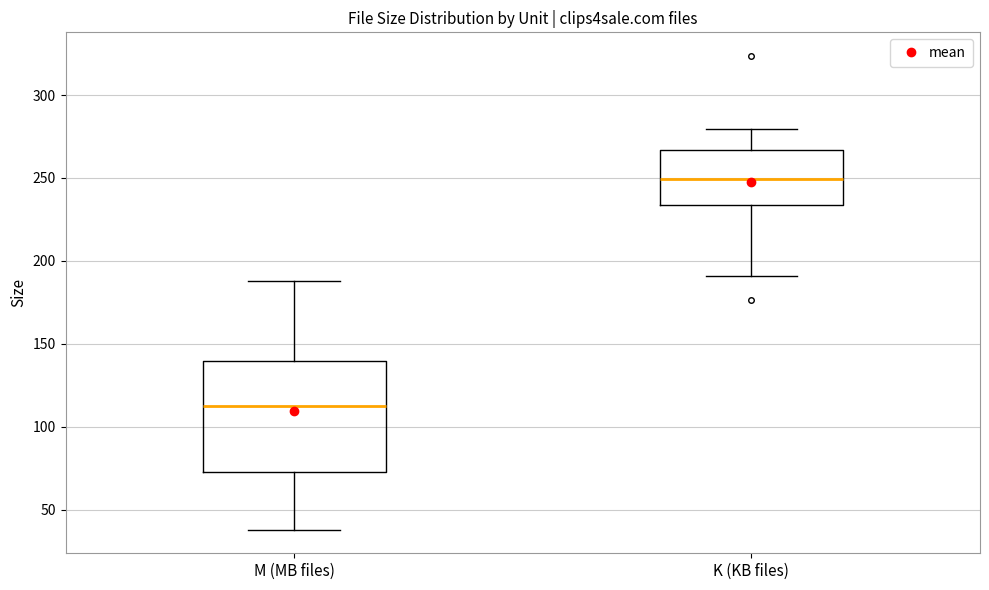

Comparing the boxes themselves (not the whiskers), which one is the tallest?

M (MB files)